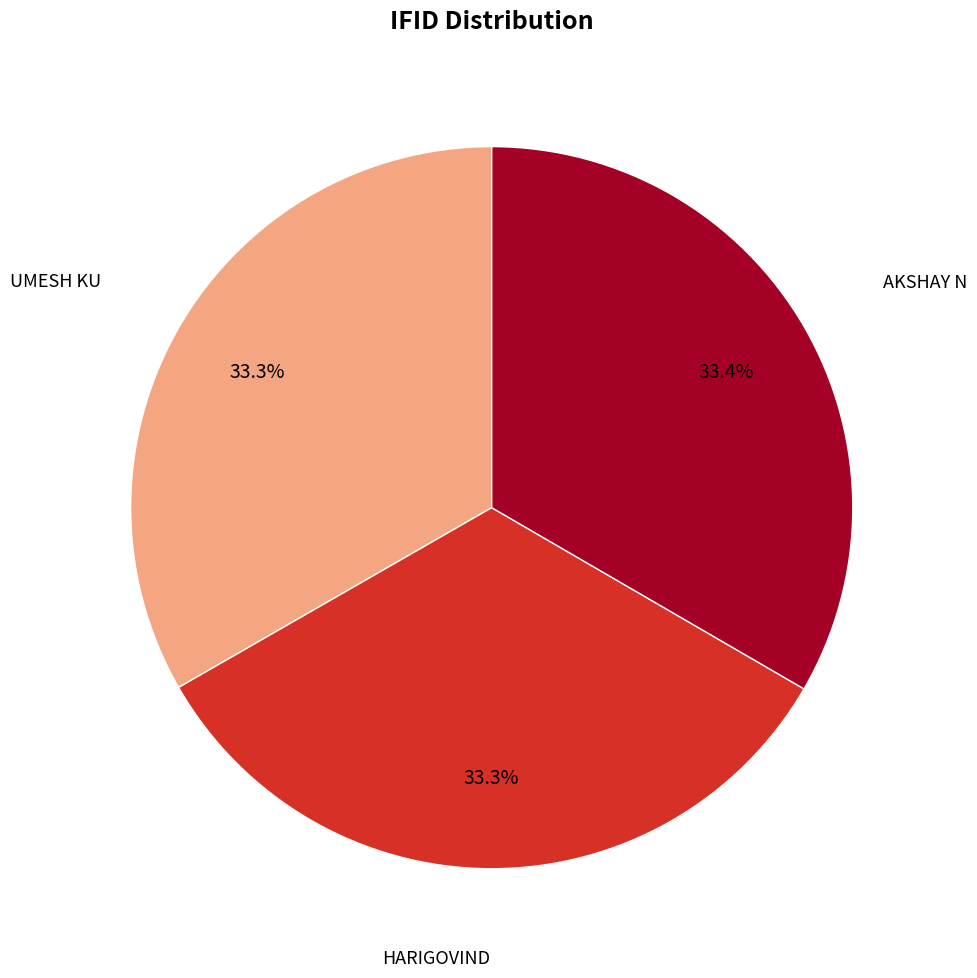

Is there a majority slice in this chart?

No